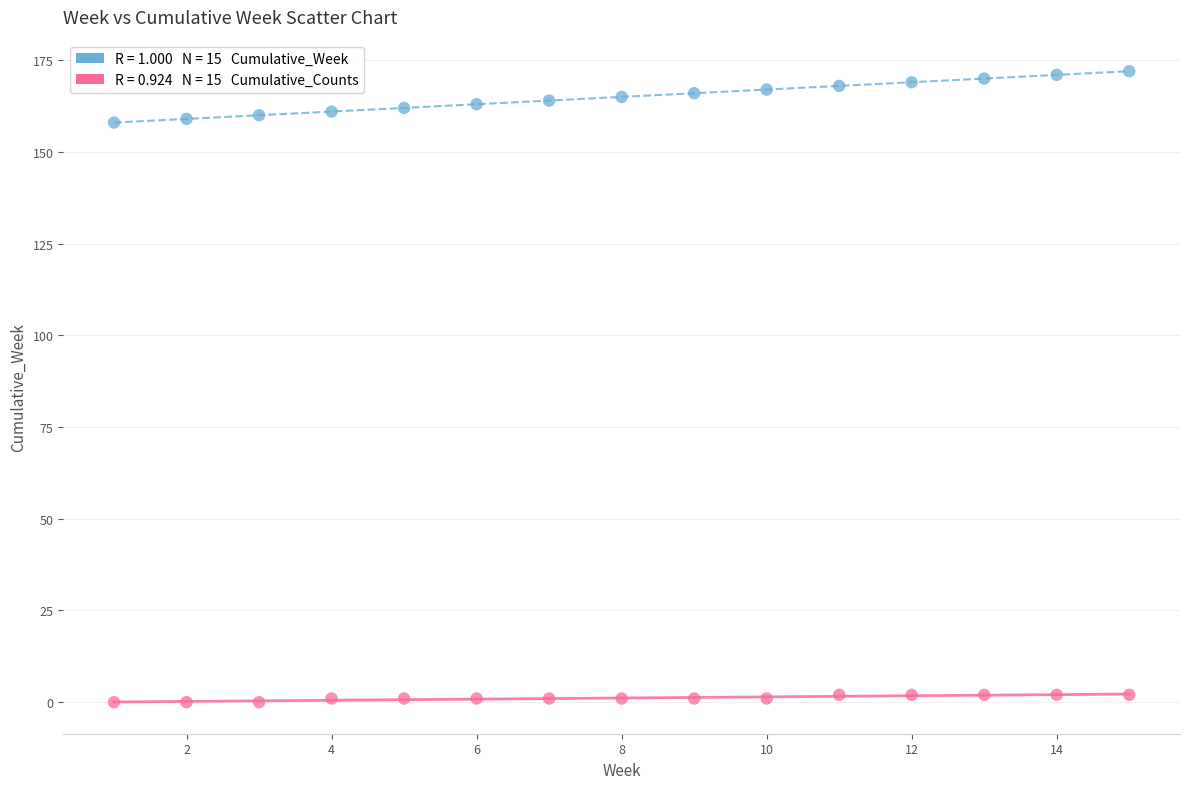

Across all data points, what is the range of Y values (max minus min)?

172